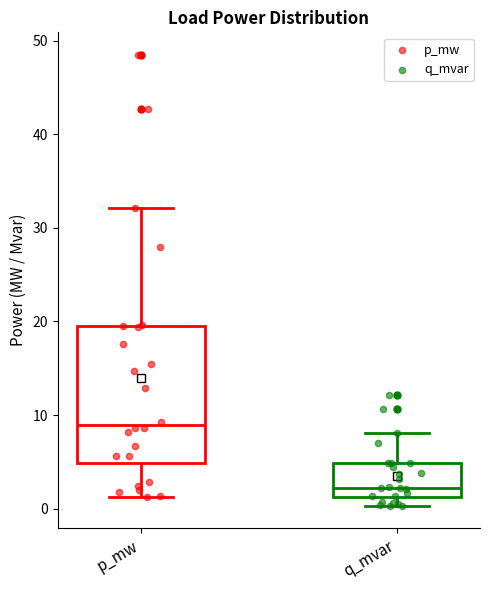

Reading left to right, transcribe this box plot: for each box, give where its median line is, the range the box spans, and where its two whiskers end, as read against the y-axis. The values are not printed on the chart, so give them approximately, as read against the axis.

p_mw: median 9, box 5 to 19, whiskers 1 to 32
q_mvar: median 2, box 1 to 5, whiskers 0 to 8